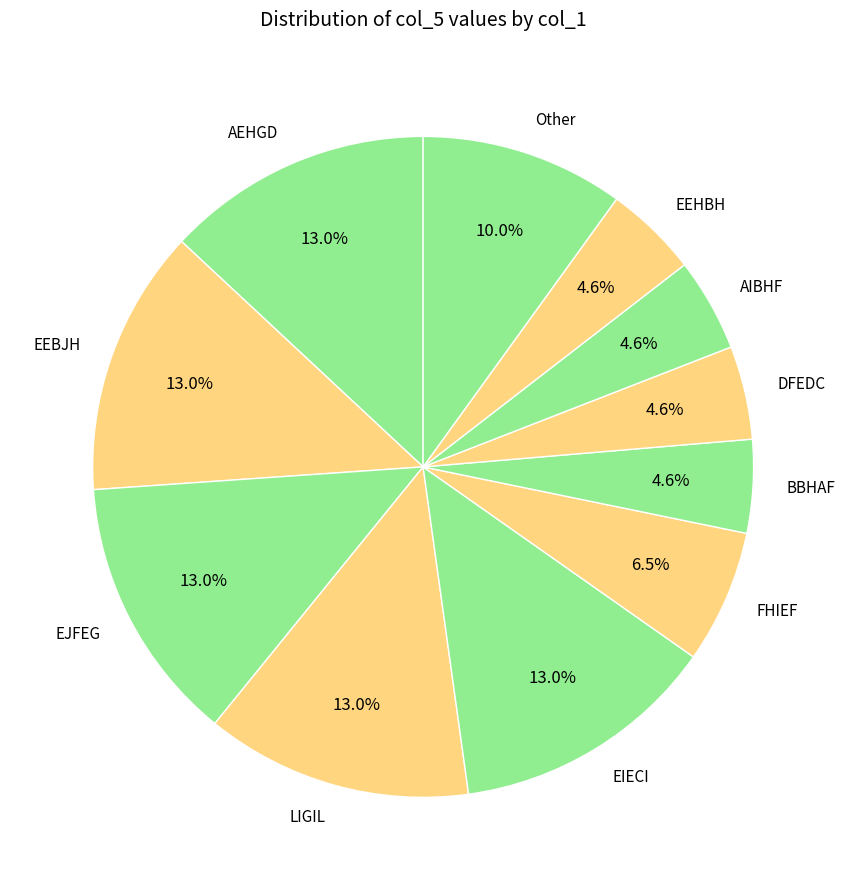

Count the number of slices in the pie.

11